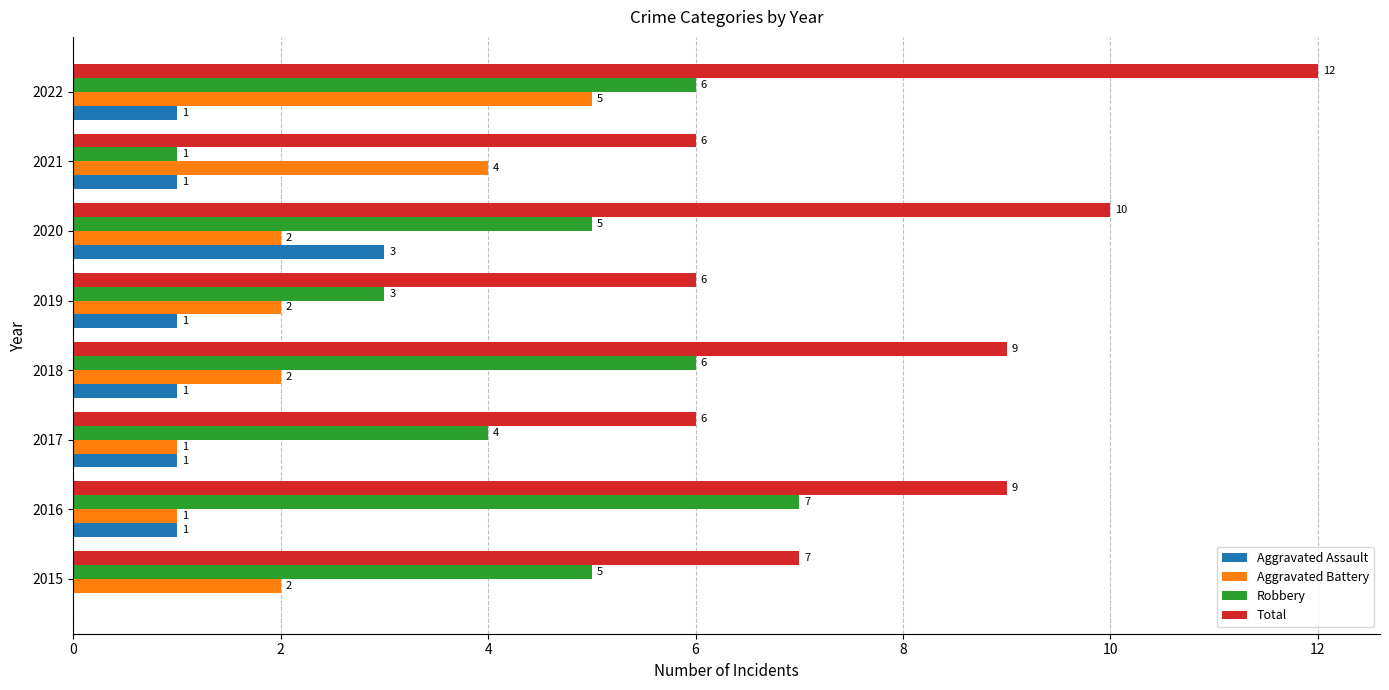

How many Aggravated Assault values are between 1 and 2?

6